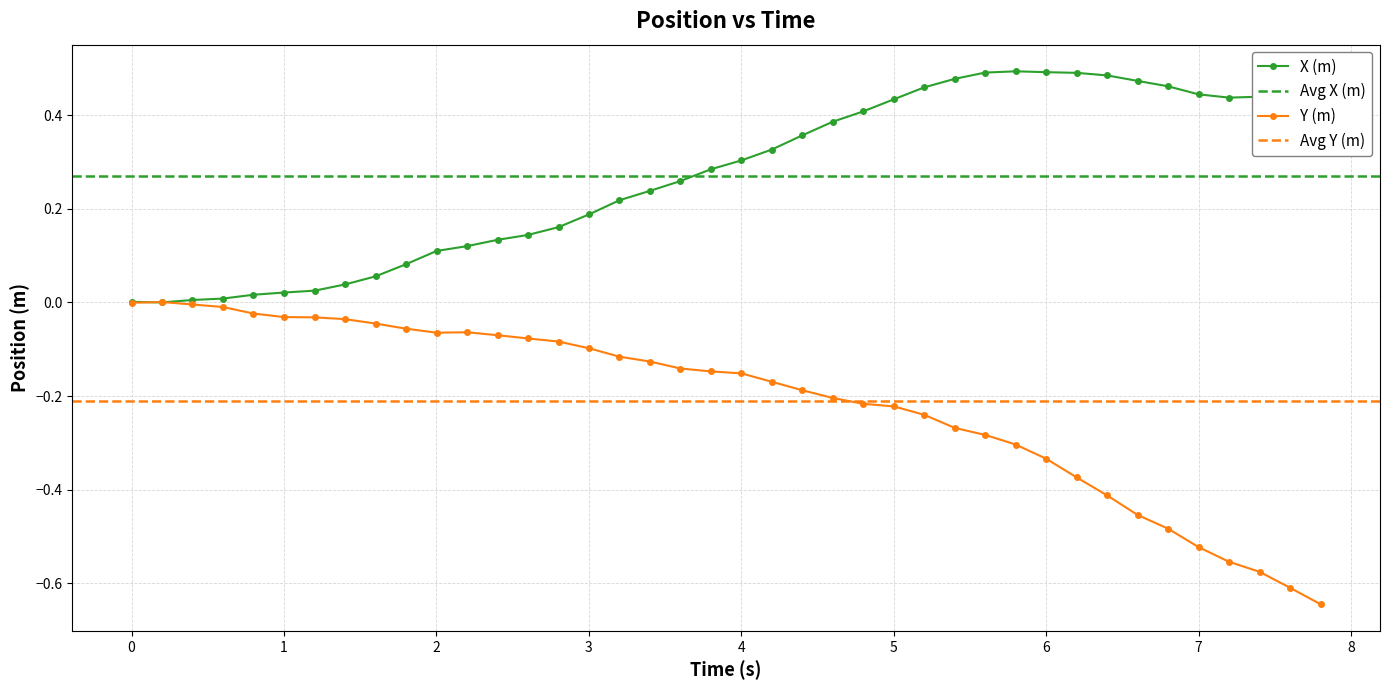

Which series has the largest total across all categories?

X (m)